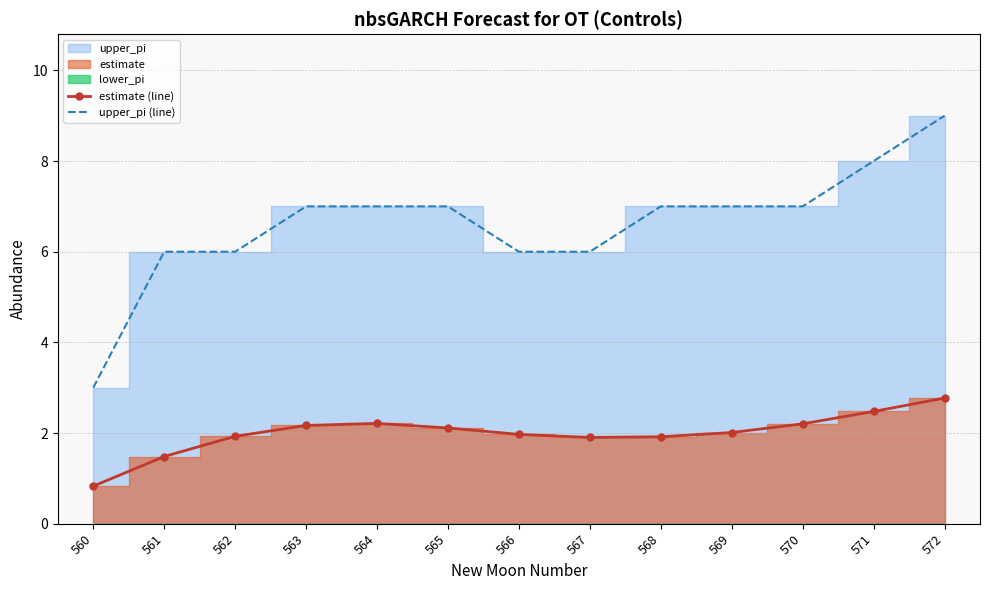

True or false: upper_pi (line) and estimate (line) intersect in this chart.

False